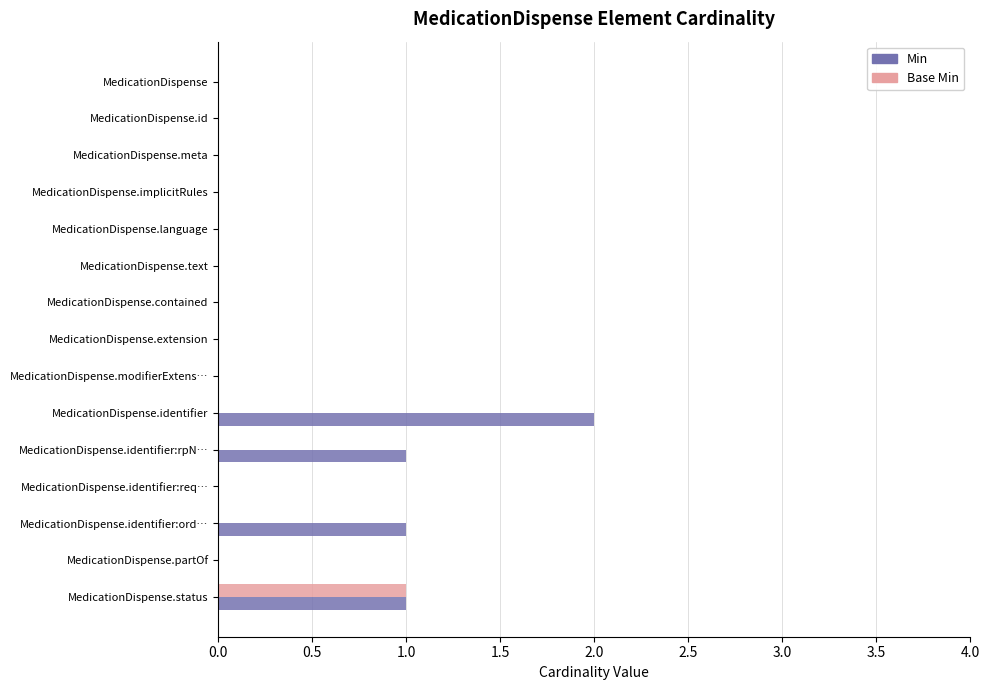

What is the sum of all Base Min values?

1